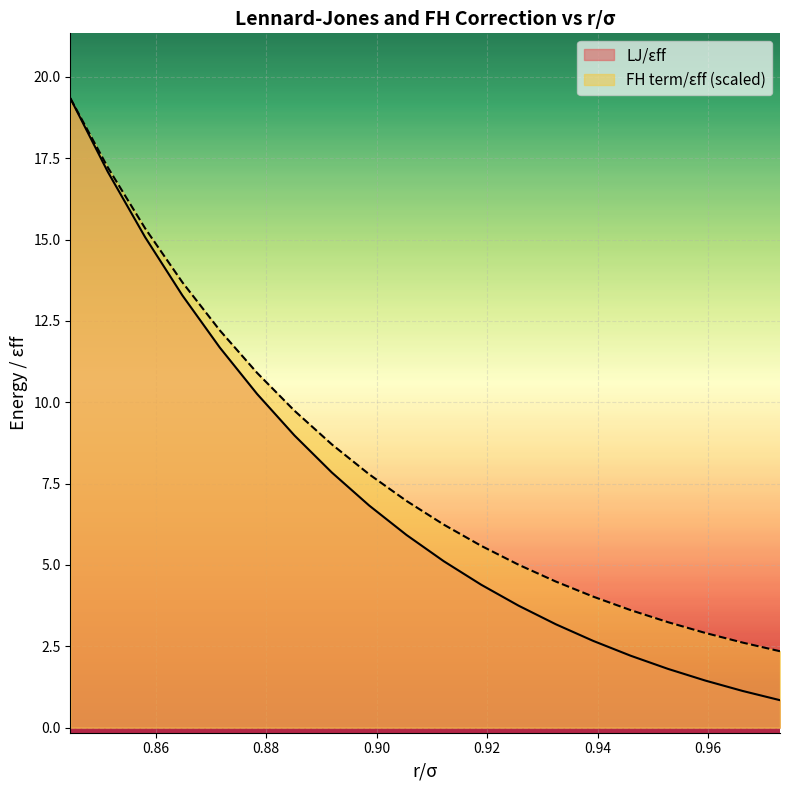

Reading right to left, extract all data points from this chart.

0.8	1.1	1.4	1.8	2.2	2.7	3.2	3.7	4.4	5.1	5.9	6.8	7.8	9.0	10.3	11.7	13.3	15.1	17.1	19.3